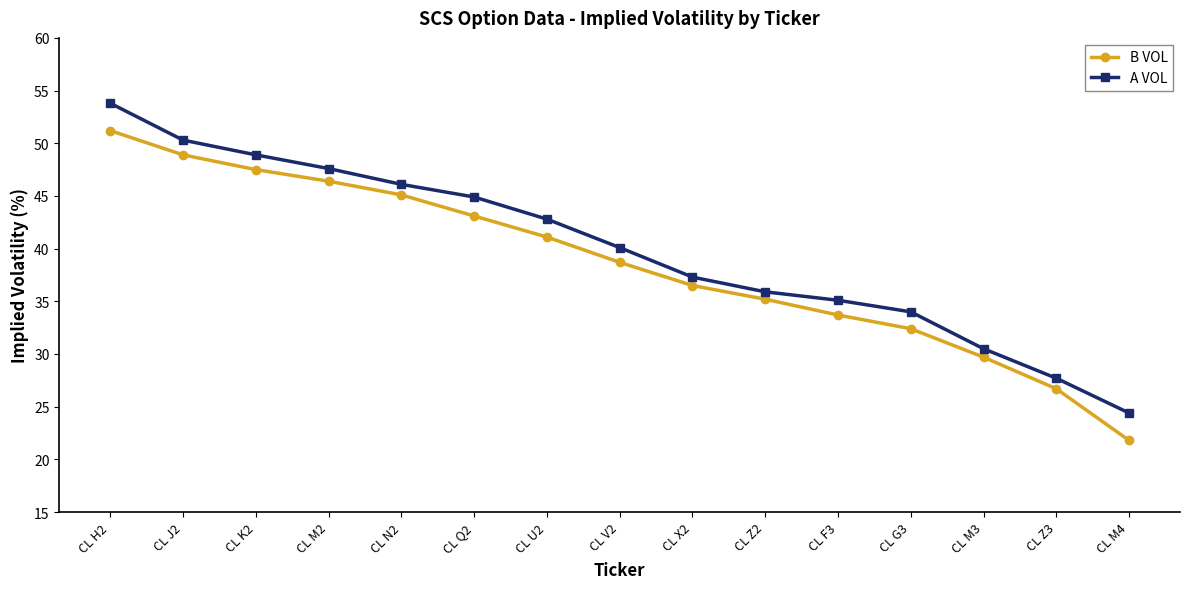

What is the average value of the A VOL series?

40.0